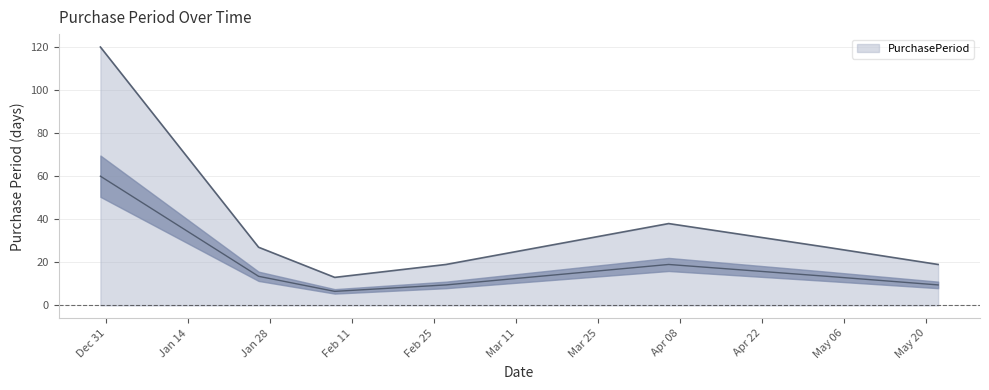

True or false: the data shows 19 at 2017-05-22.

True